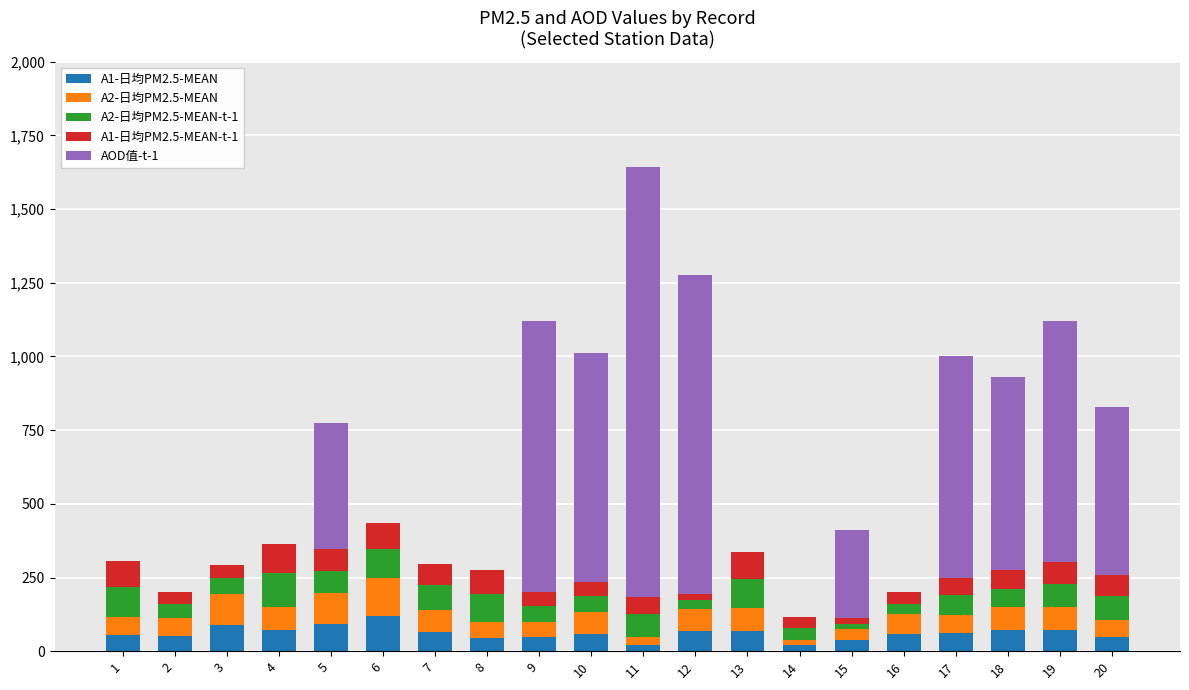

What are all the series names shown in the legend?

A1-日均PM2.5-MEAN, A2-日均PM2.5-MEAN, A2-日均PM2.5-MEAN-t-1, A1-日均PM2.5-MEAN-t-1, AOD值-t-1